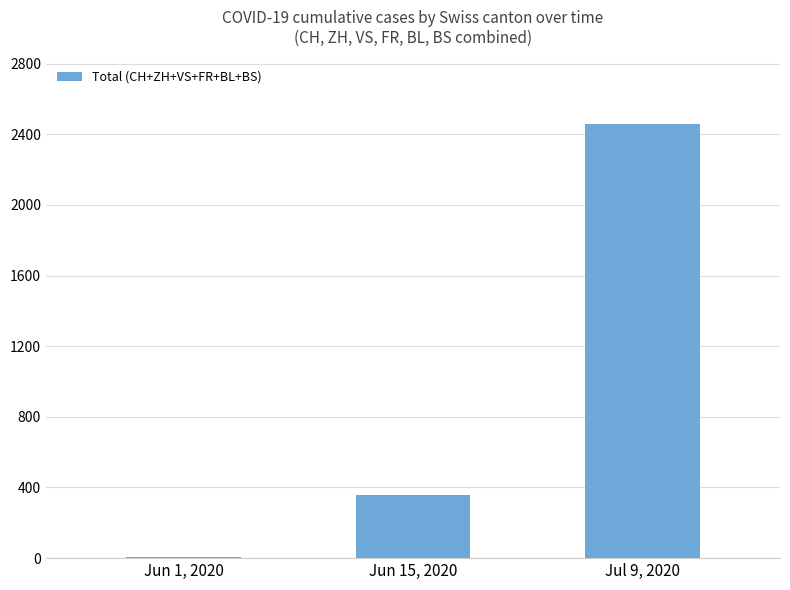

Approximately how many times larger is the value at Jul 9, 2020 compared to Jun 15, 2020?

6.9